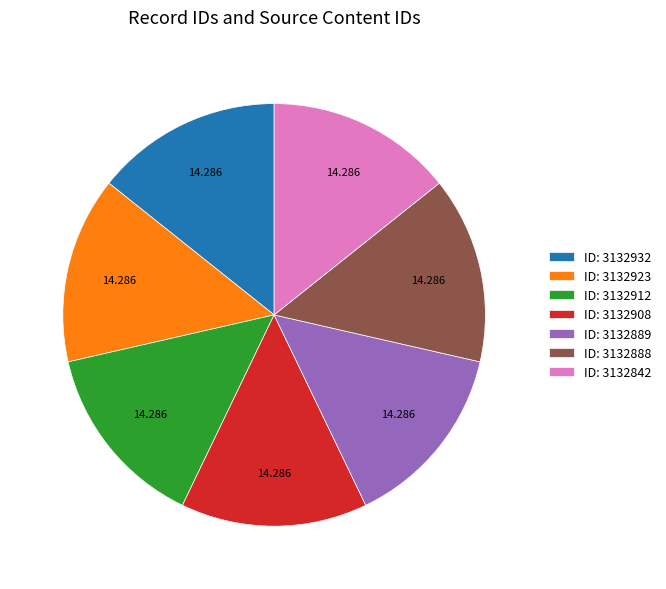

Do ID: 3132889 and ID: 3132842 together represent more than half of the pie?

No